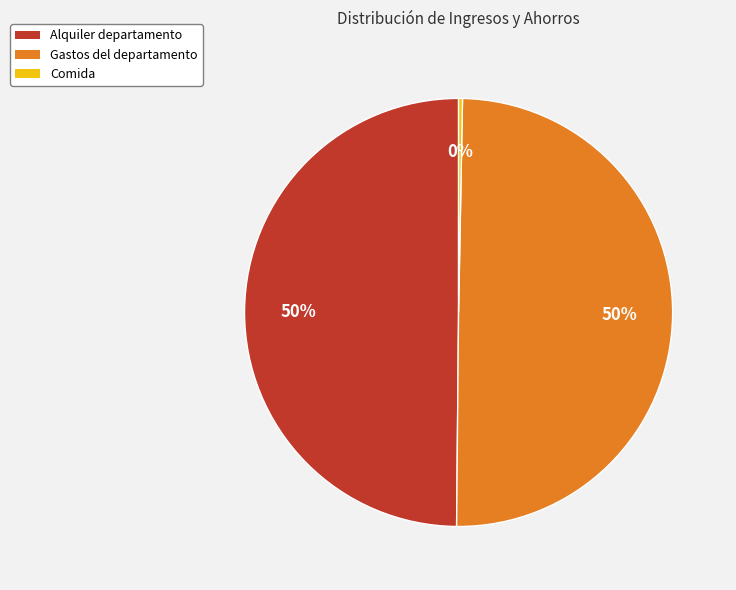

How many slices are in this pie chart?

3